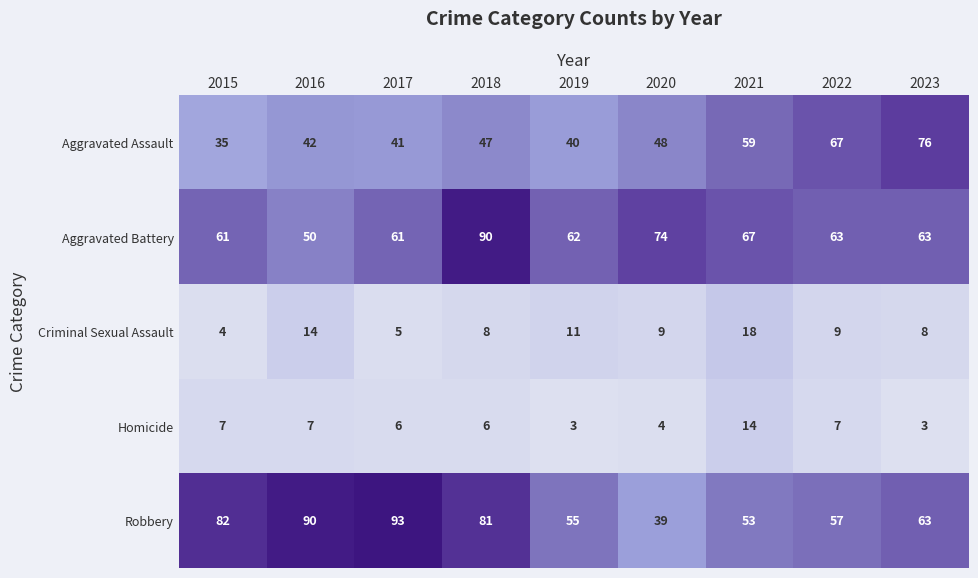

The Homicide series shows 14 at 2021. True or false?

True